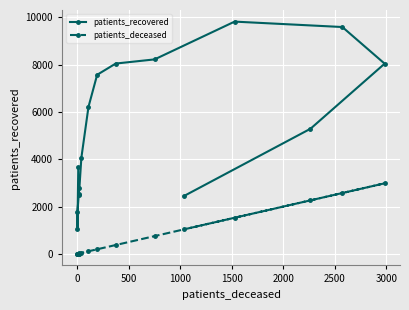

What is the smallest value displayed?

3